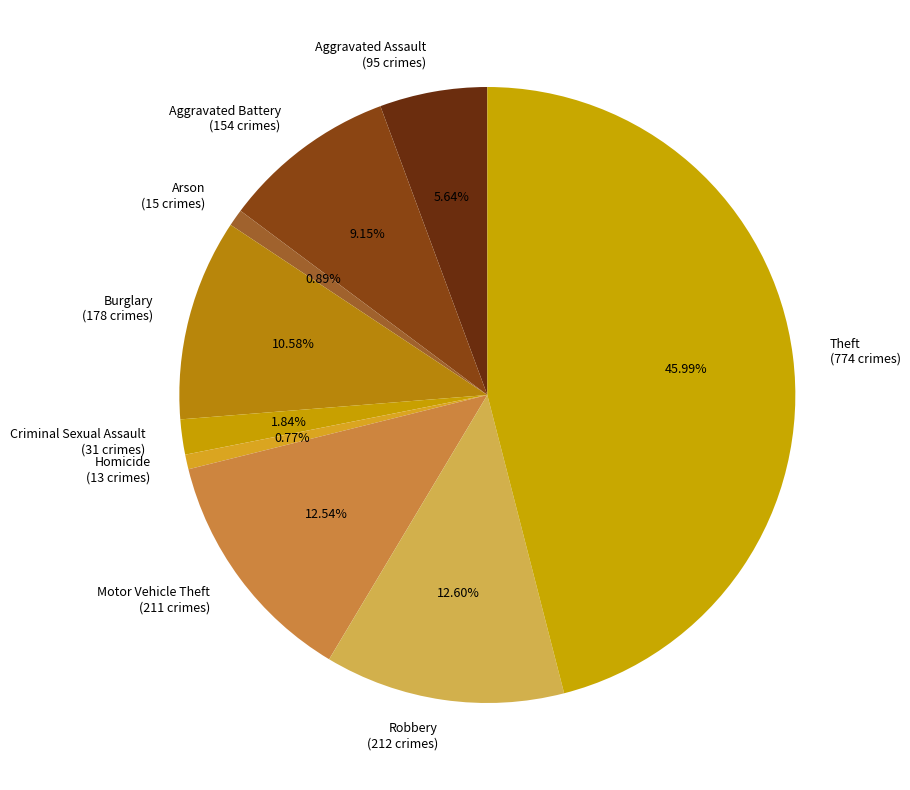

Approximately how many times larger is the value at Robbery compared to Homicide?

16.3